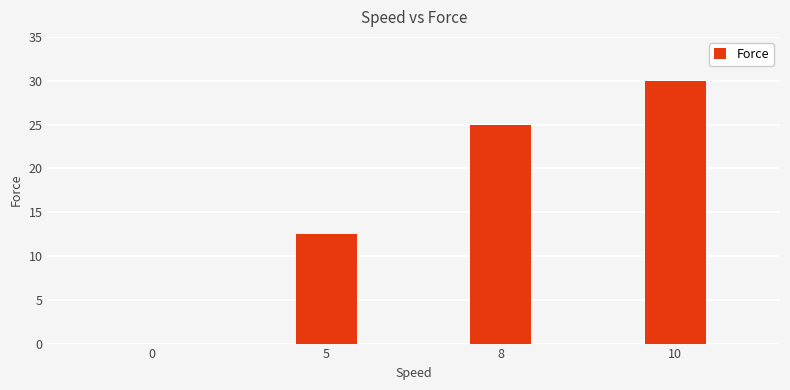

What is the sum of all values?

67.5